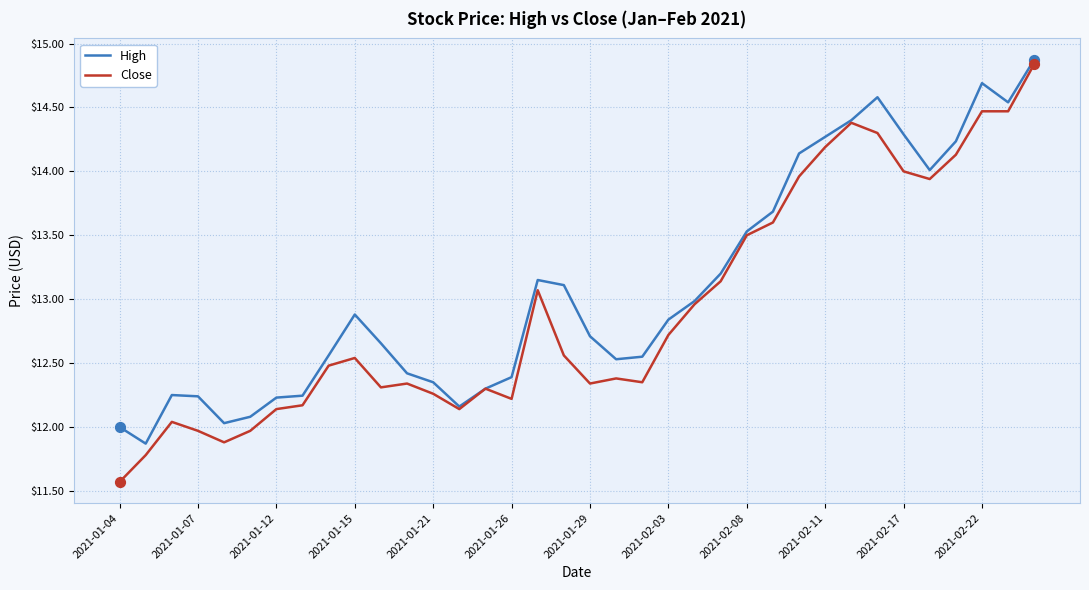

Which series has the largest total across all categories?

High